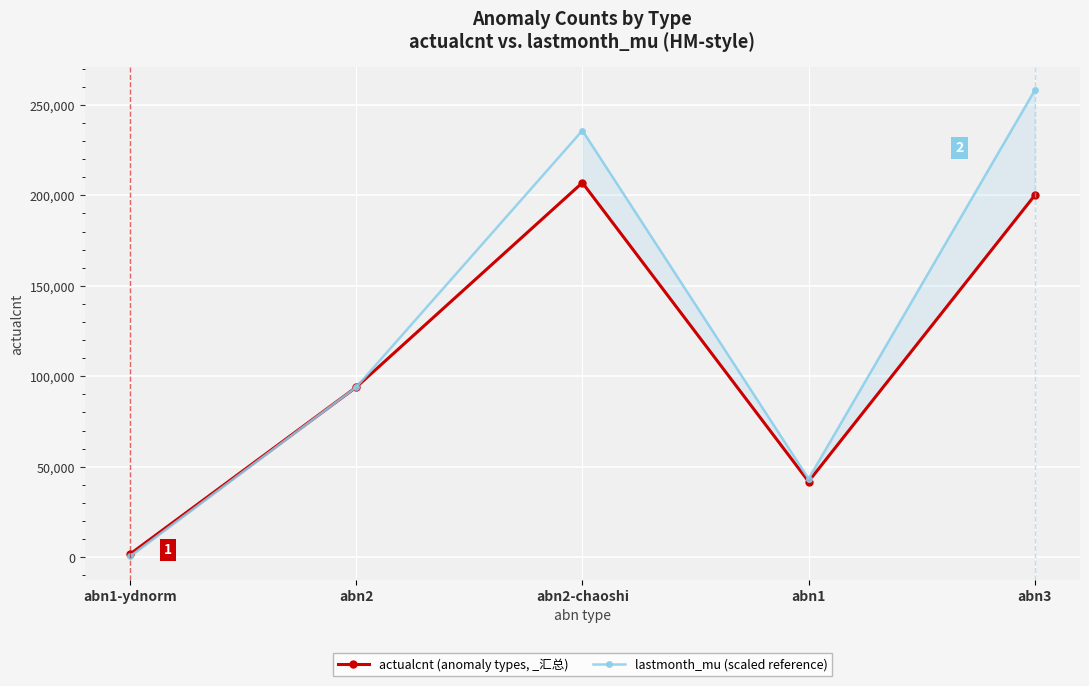

Where is lastmonth_mu (scaled reference) nearest to the value 129265?

abn2